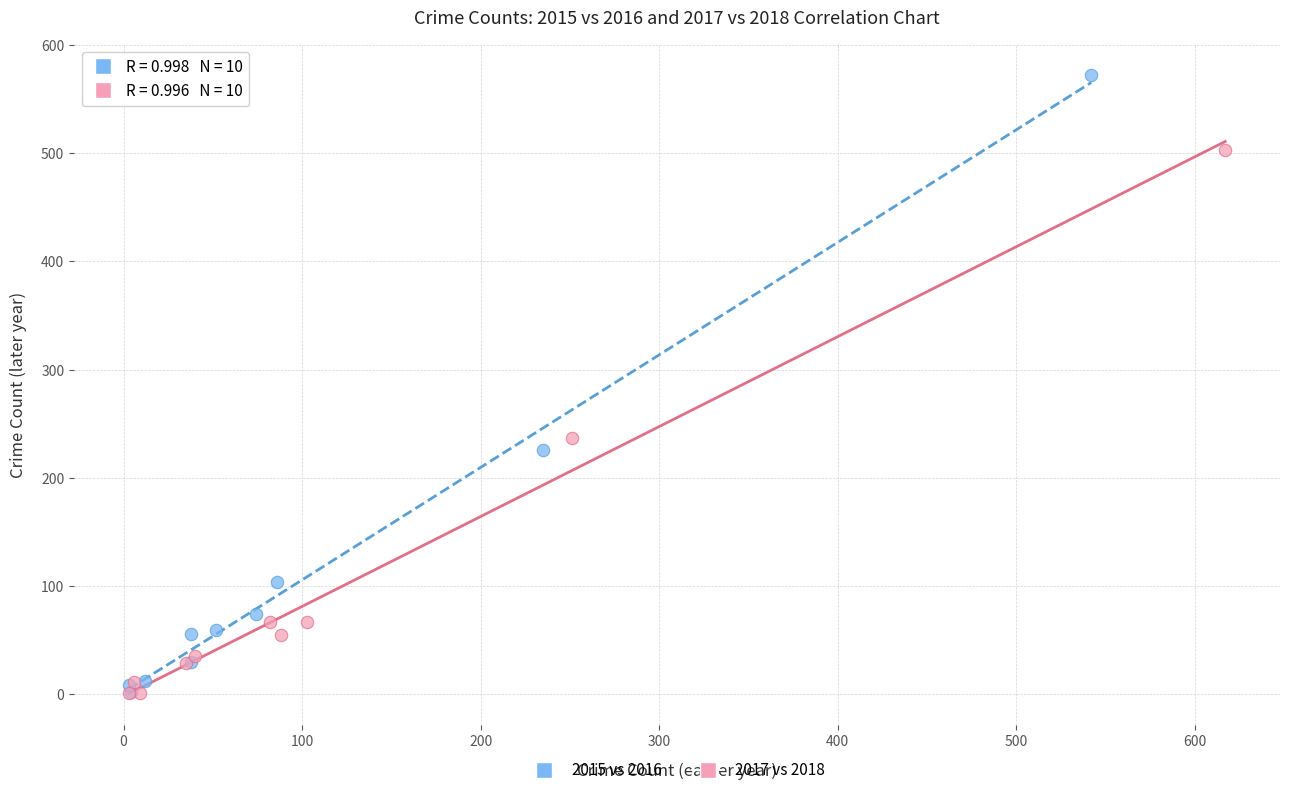

Which series has the widest spread of Y values?

2015 vs 2016